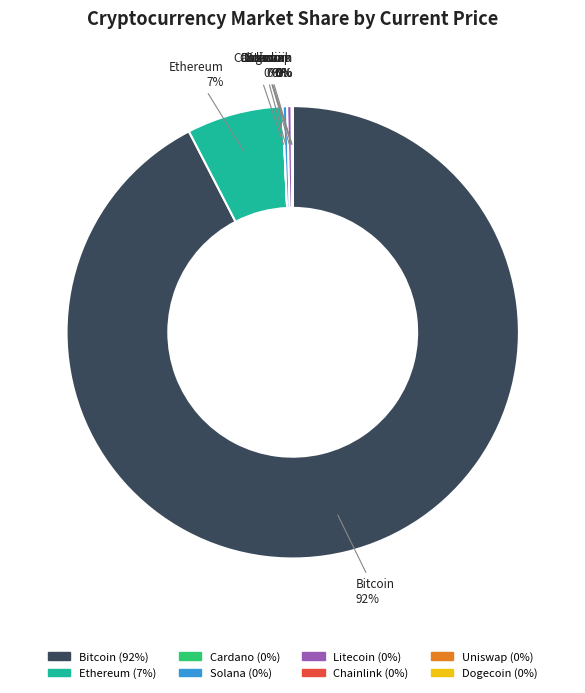

Which slice represents more than half of the pie?

Bitcoin